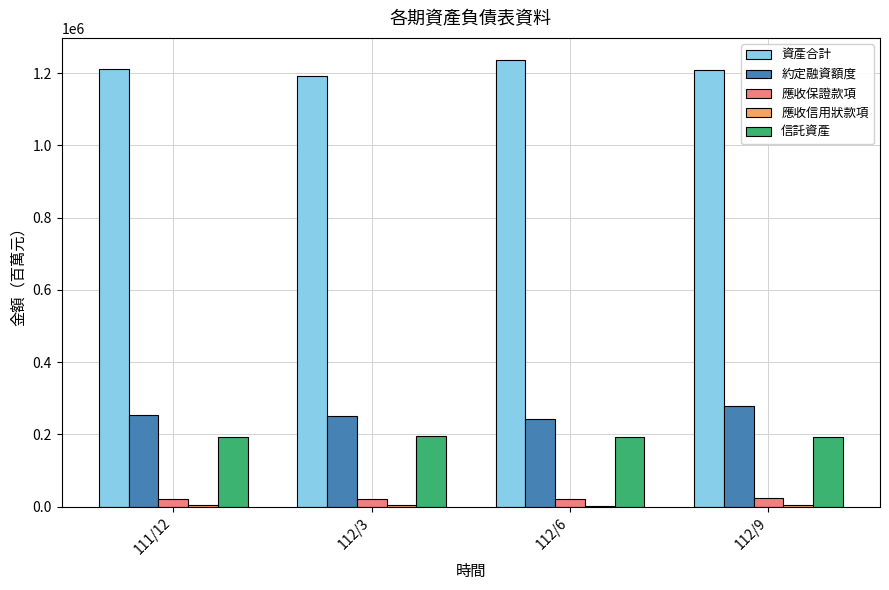

What is the sum of all 信託資產 values?

770732